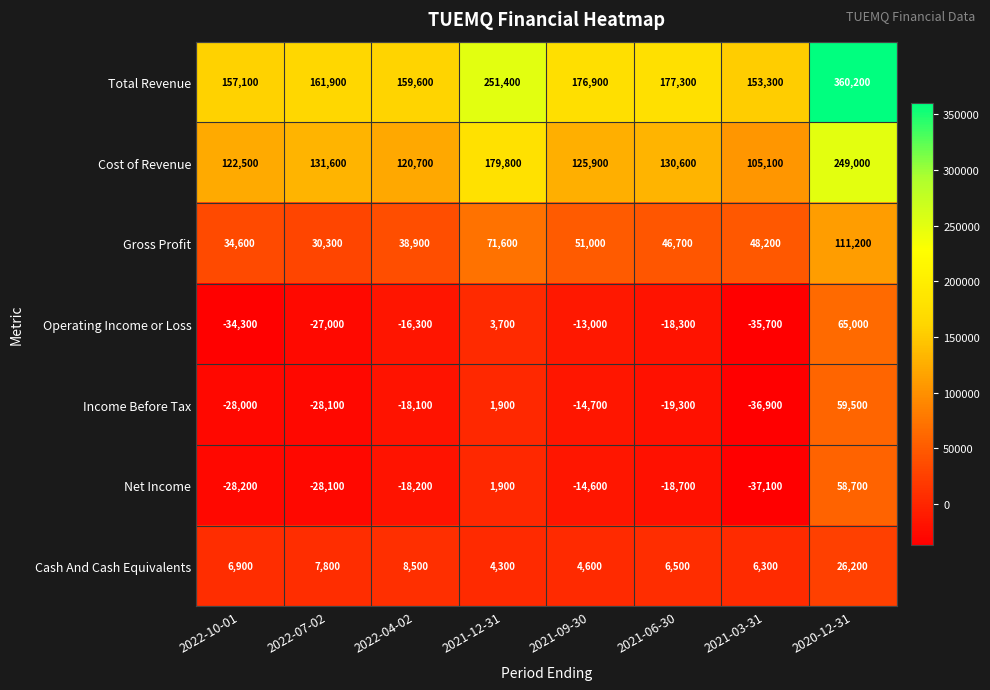

What is the sum of the Income Before Tax values at 2022-04-02 and 2022-07-02?

-46200